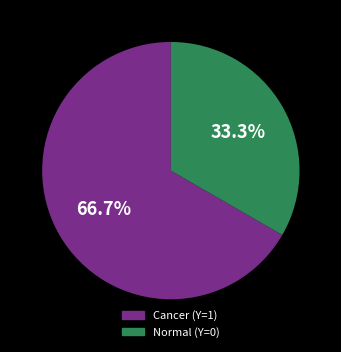

Is there any slice that represents more than half of the pie?

Yes